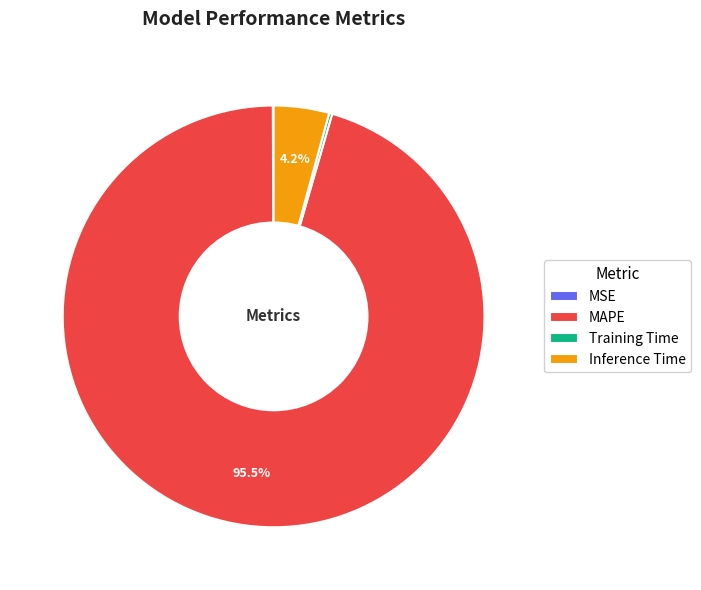

What is the largest slice in the pie chart?

MAPE